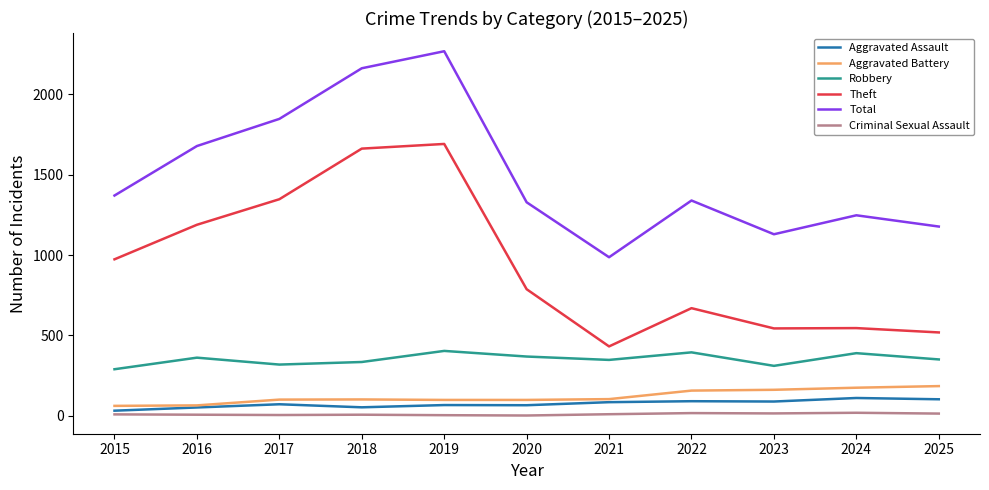

True or false: Aggravated Battery and Theft cross at least once.

False